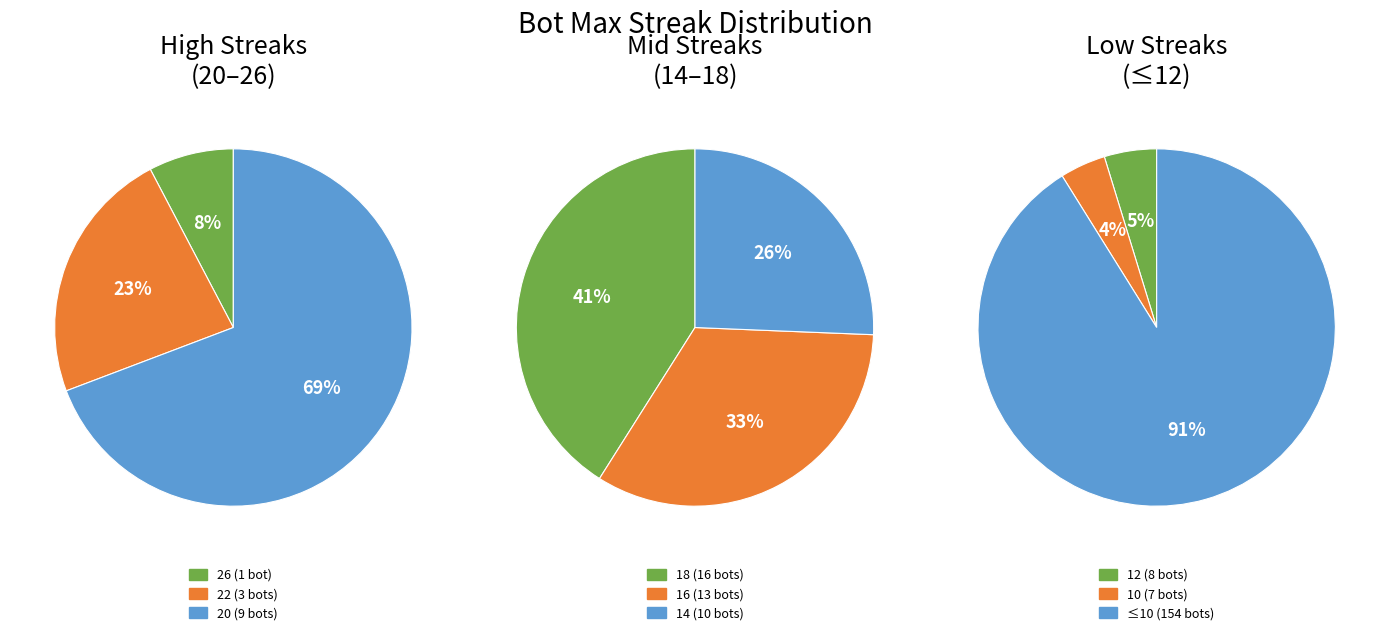

Which has a higher value, <=14 or 16?

<=14